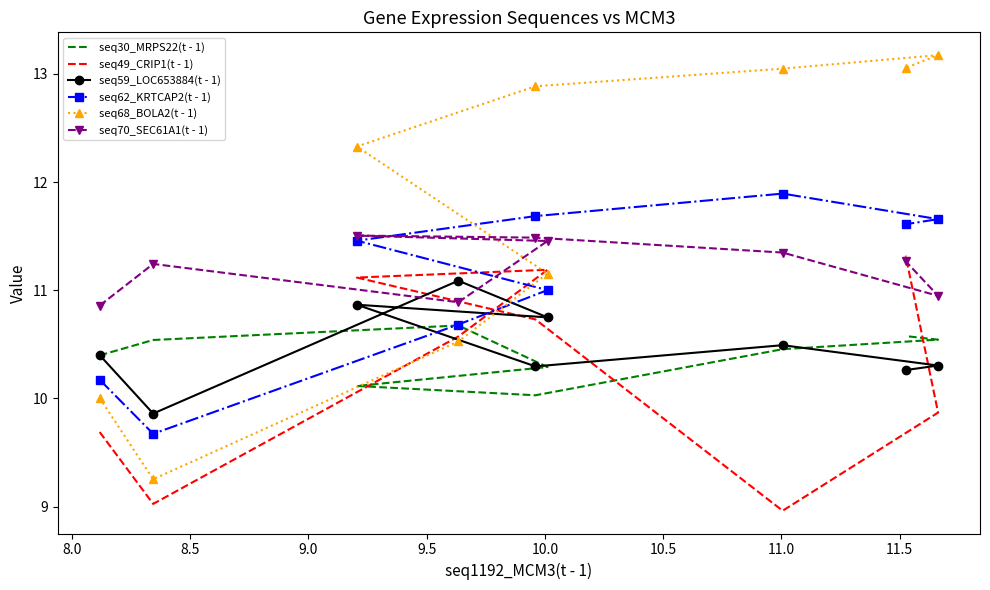

What is the difference between the highest and lowest values at 9.5?

2.2